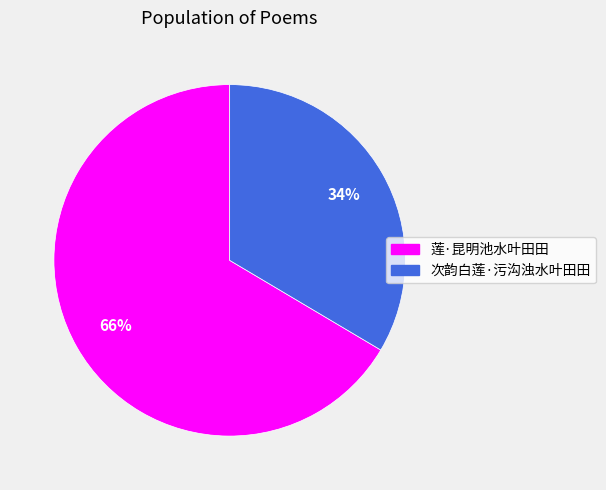

Does any single category account for the majority?

Yes